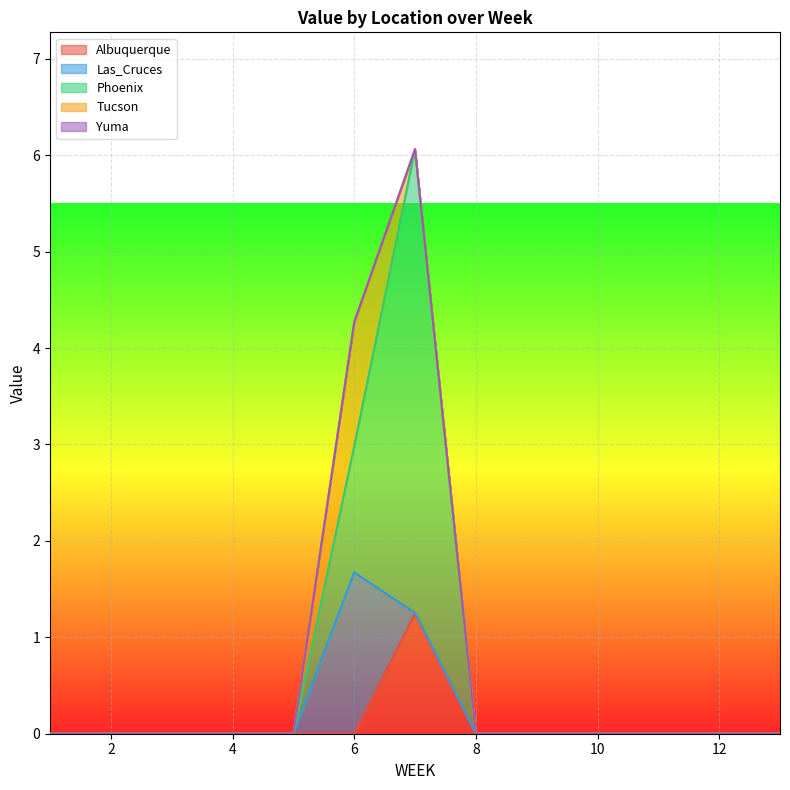

The value of Yuma at 4 is 0.0. True or false?

True